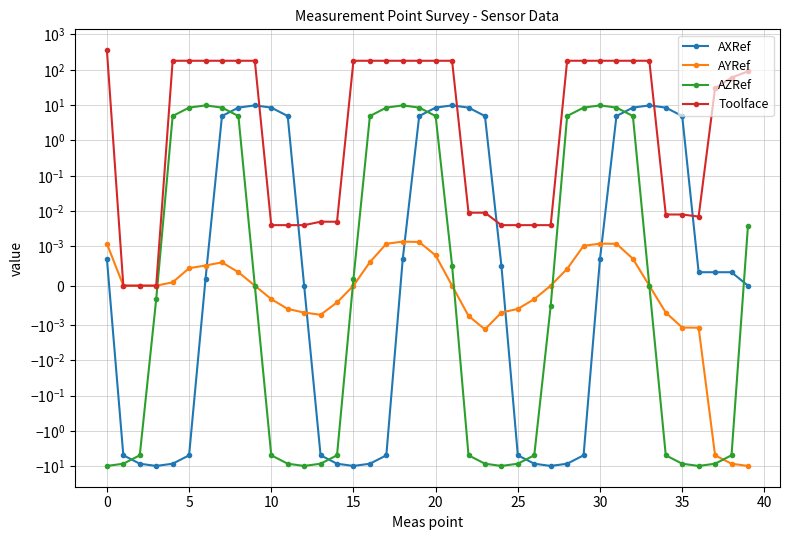

True or false: AYRef has a value of -0.0 at 34.

True